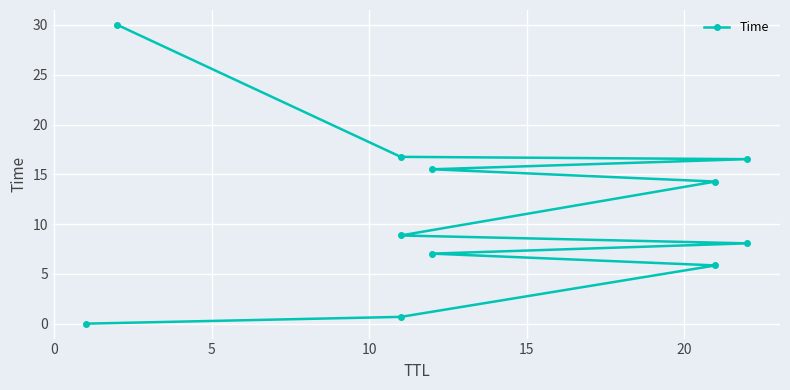

What is the value of the 2nd point from the left?

0.7